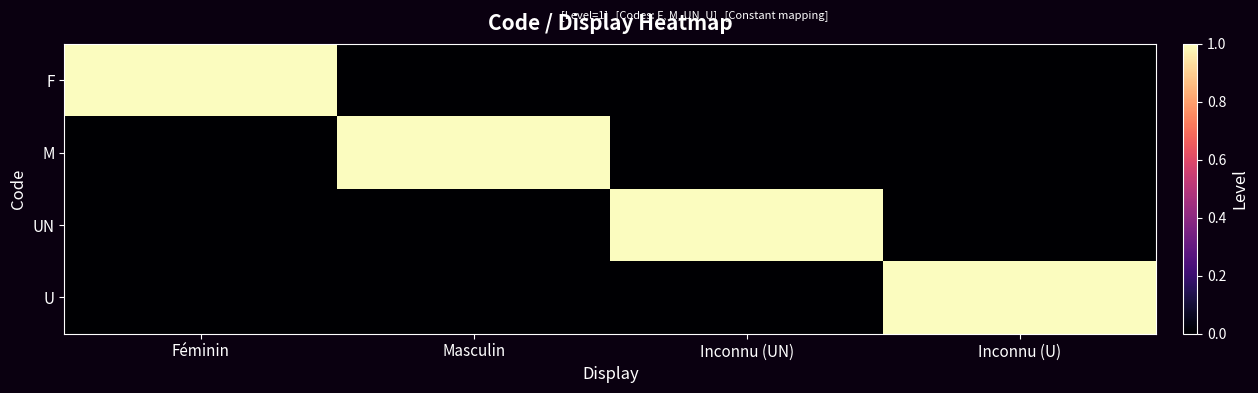

At which category does the chart reach its minimum across all series?

Masculin